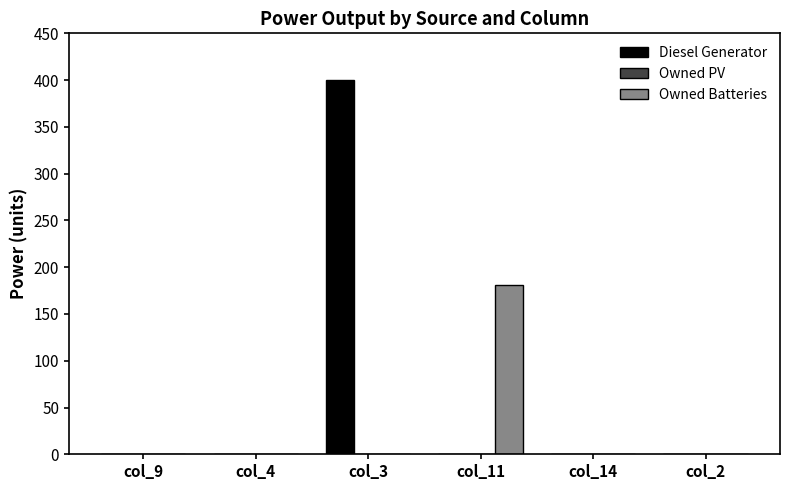

What is the sum of all Diesel Generator values?

400